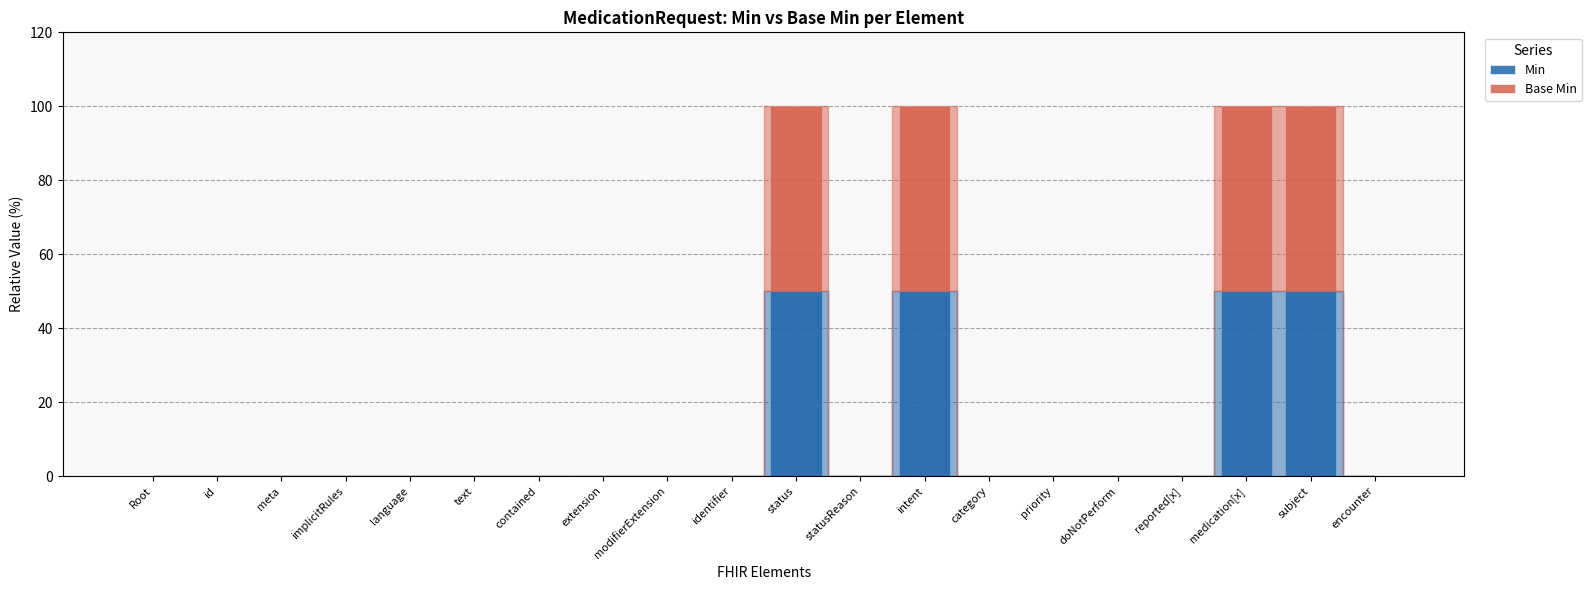

What is the sum of all Min values?

200